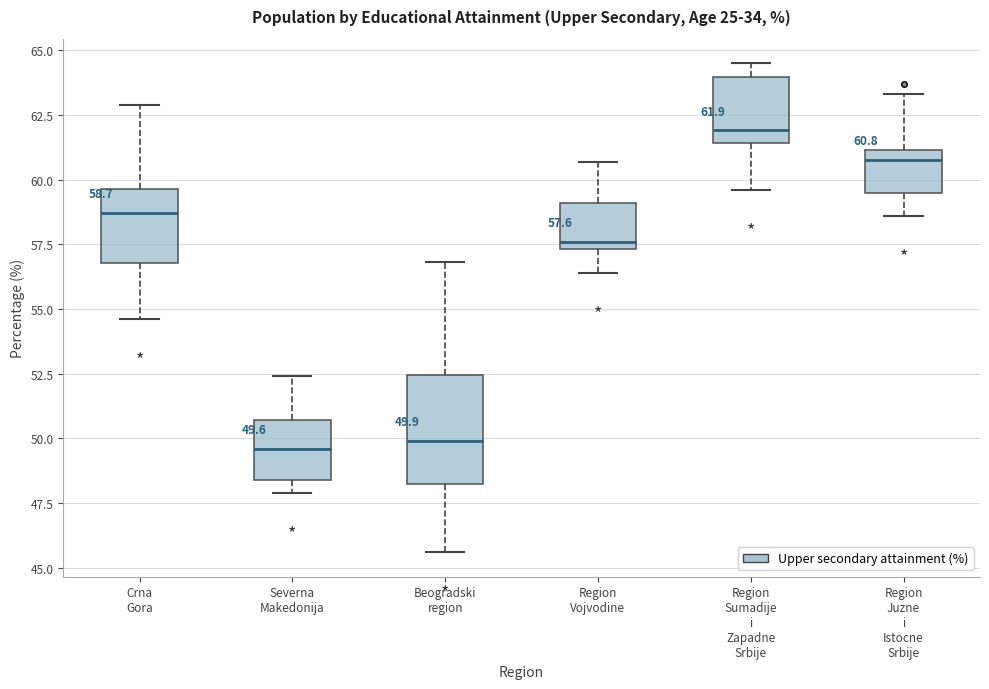

Which box has the highest median line?

Region Sumadije i Zapadne Srbije